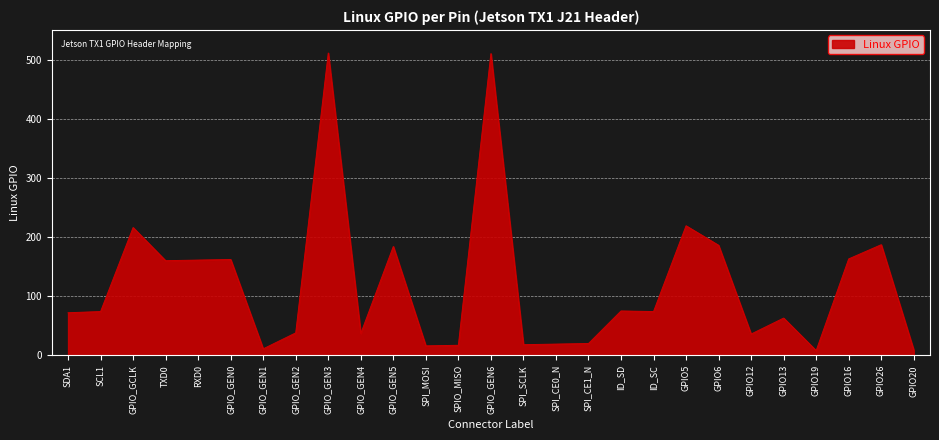

Which has a higher value, RXD0 or GPIO26?

GPIO26